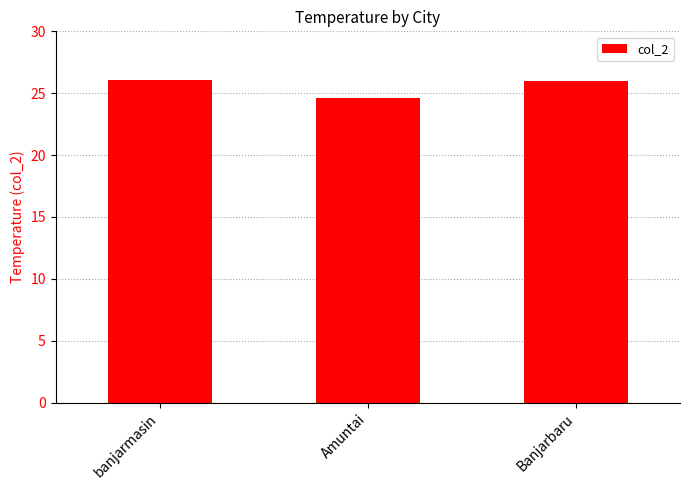

What is the difference between the maximum and minimum values?

1.5